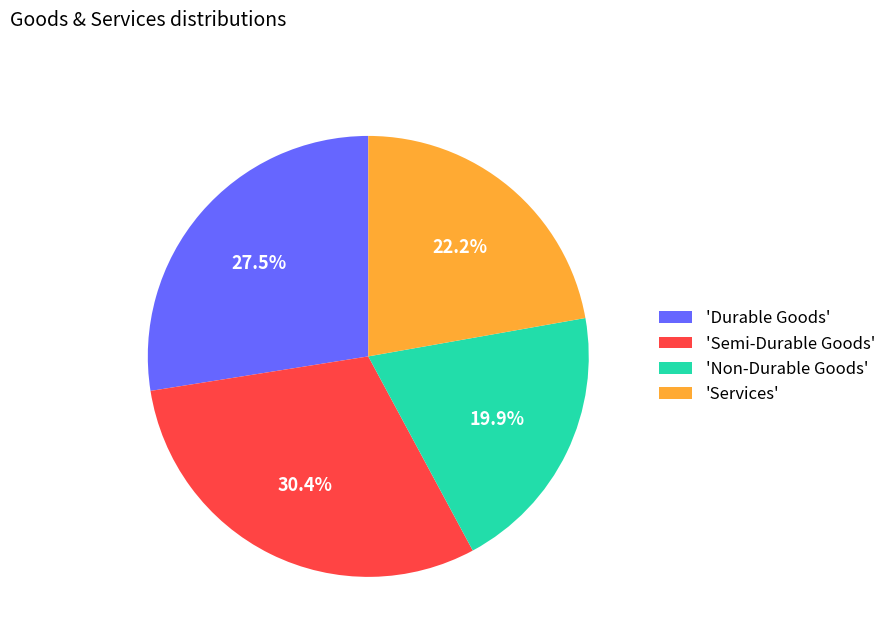

What is the ratio of the value at 'Non-Durable Goods' to the value at 'Durable Goods'?

0.7